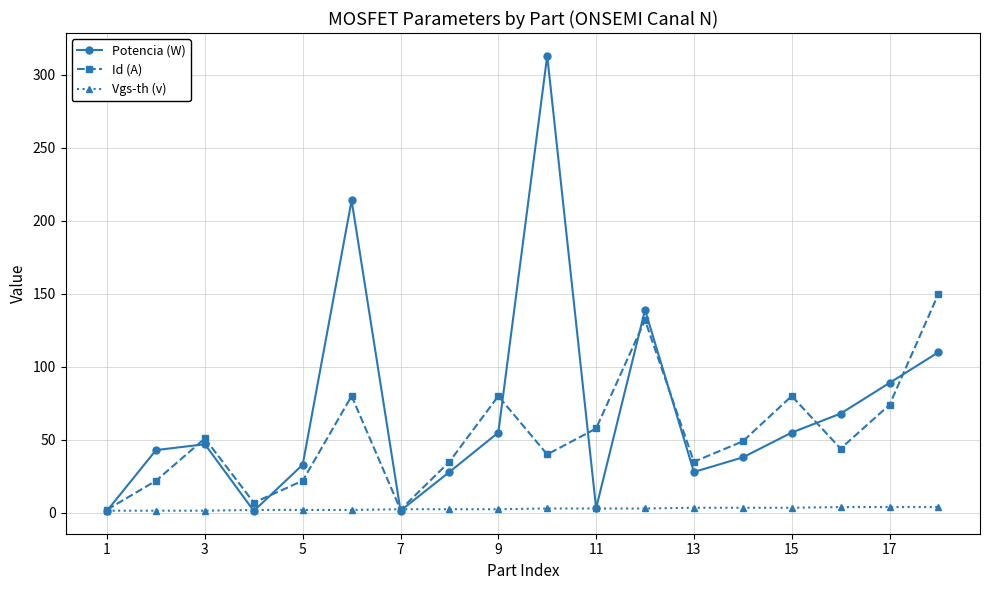

How many interior local valleys does the Id (A) series have?

5